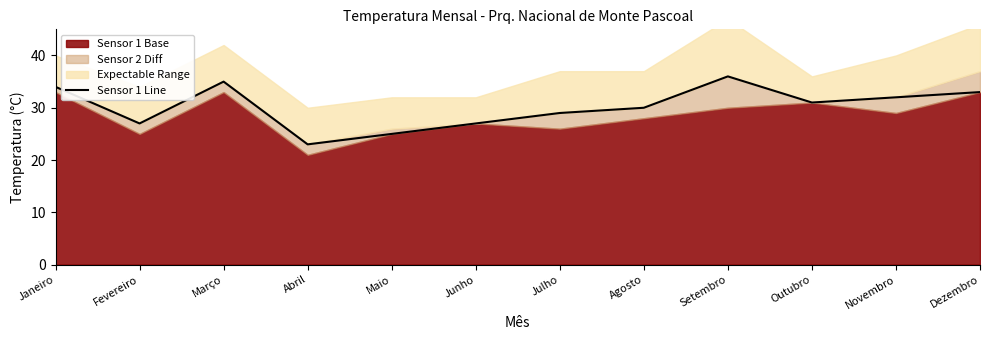

What is the average value?

30